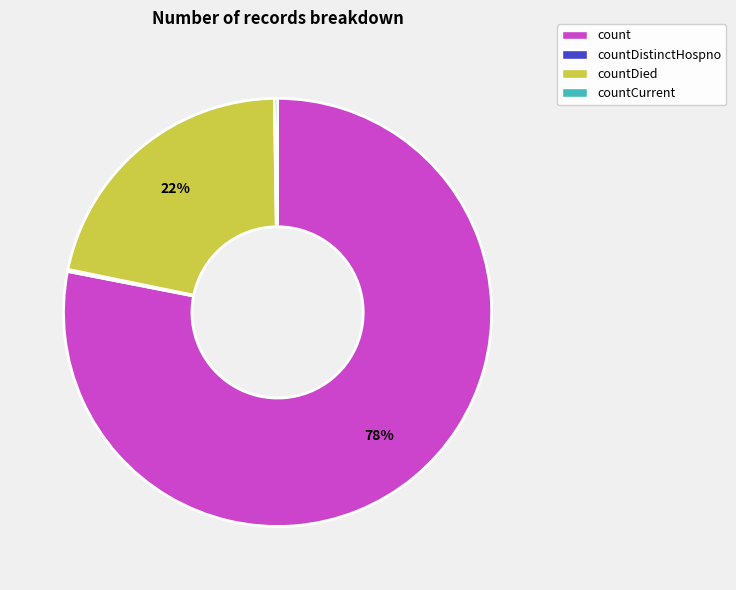

What is the largest slice in the pie chart?

count